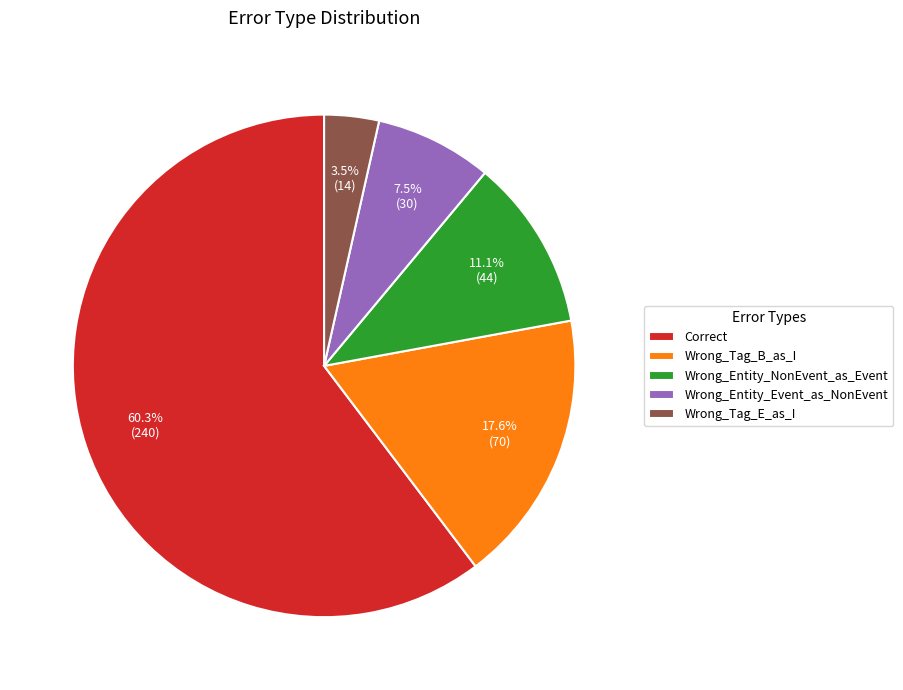

What percentage is NOT represented by Wrong_Tag_E_as_I?

96.5%